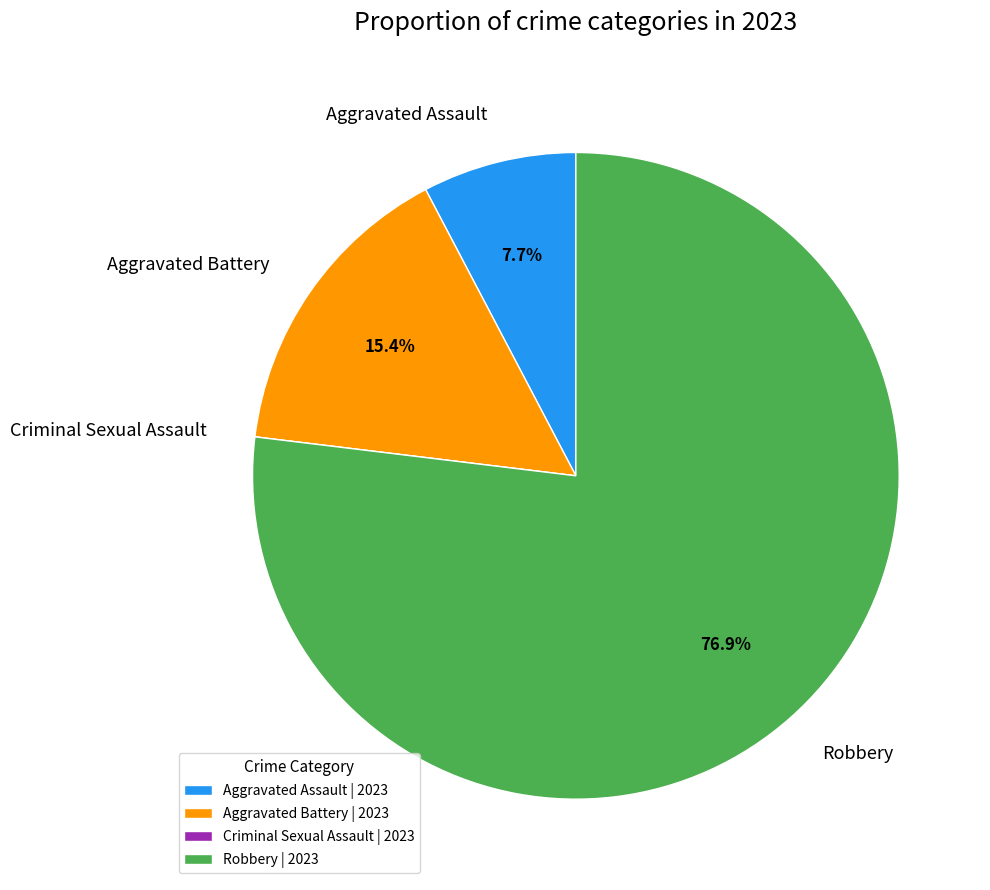

What is the largest slice in the pie chart?

Robbery